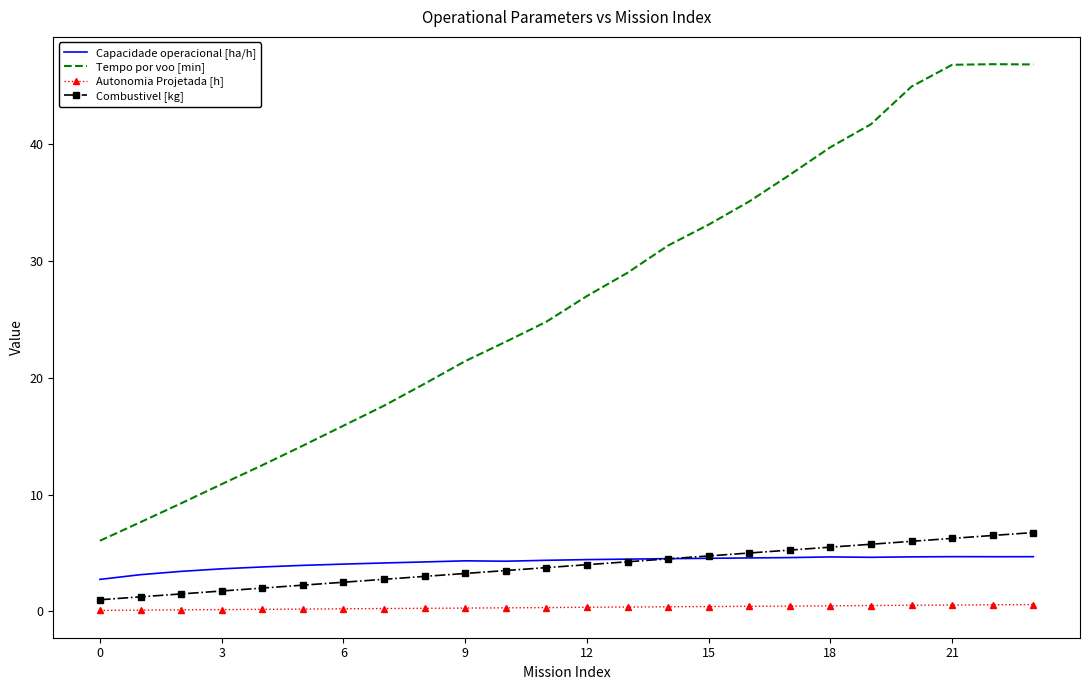

True or false: Combustivel [kg] and Tempo por voo [min] cross at least once.

False